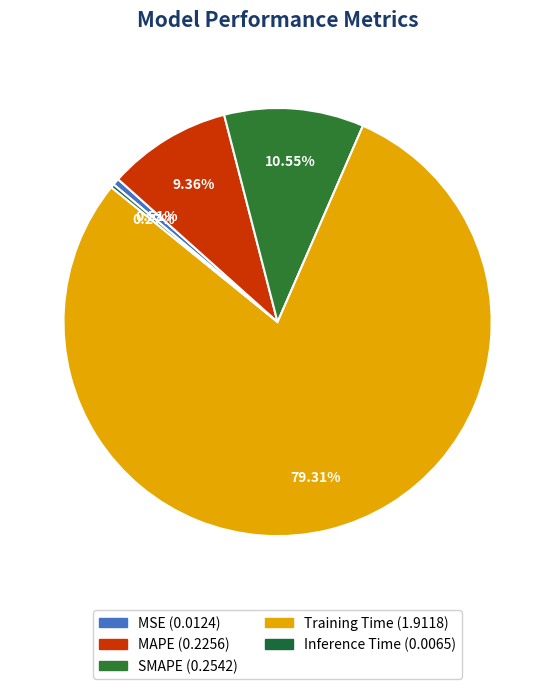

What percentage do MAPE and Training Time together represent?

88.7%